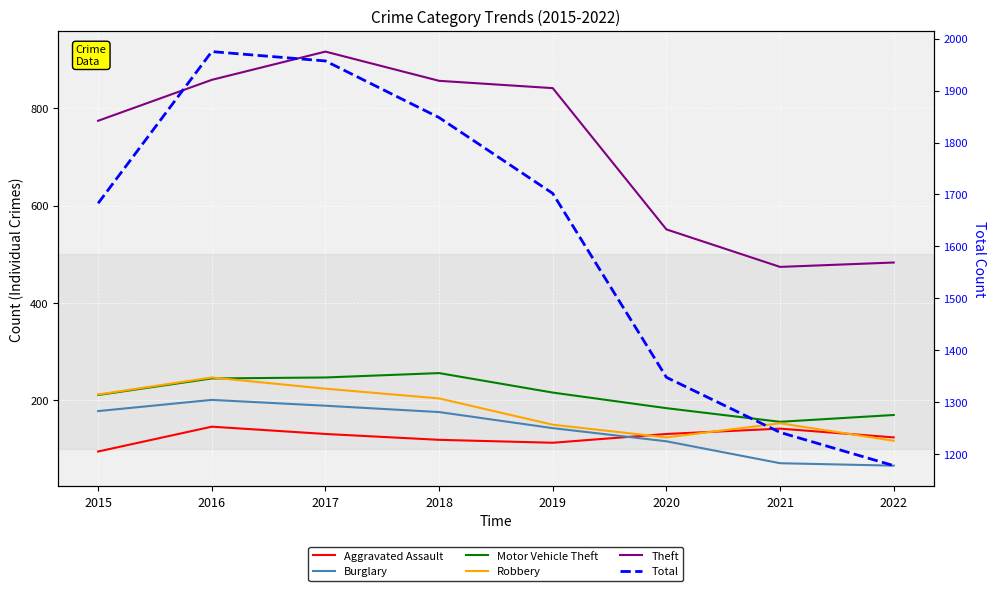

List the labels in order of Burglary value, smallest first.

2022, 2021, 2020, 2019, 2018, 2015, 2017, 2016